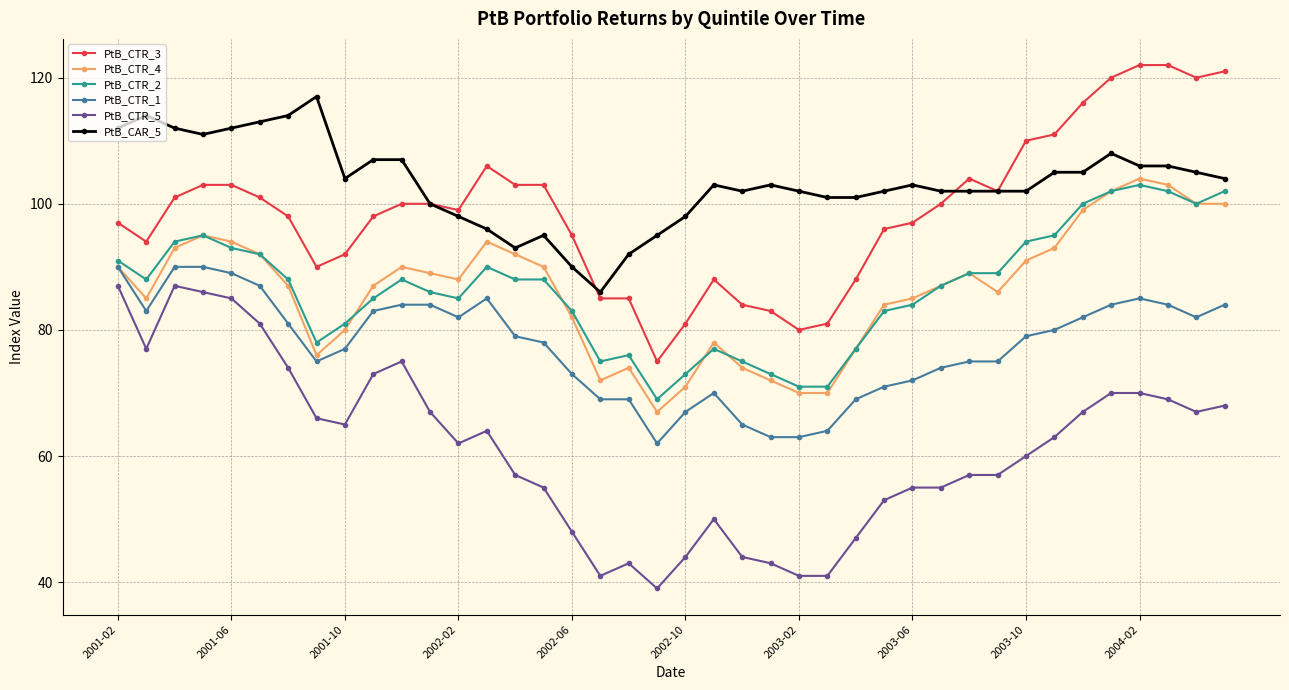

At how many categories does at least one series exceed 39?

40